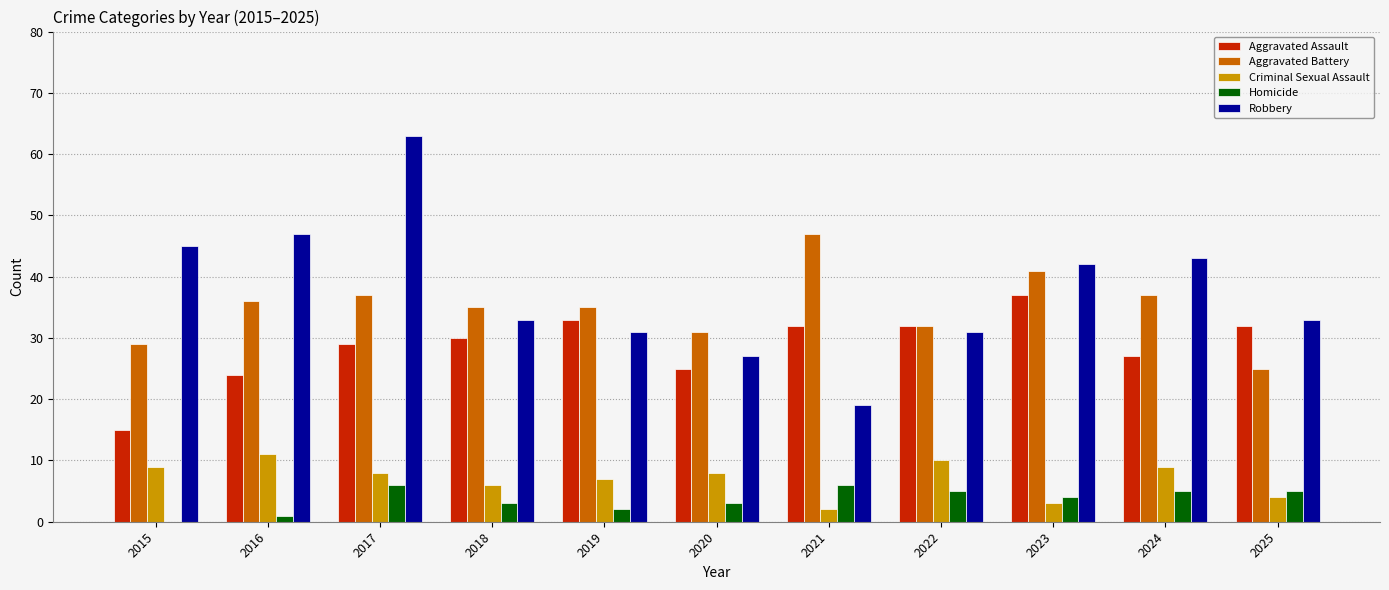

What is the spread (max minus min) of values at 2019?

33